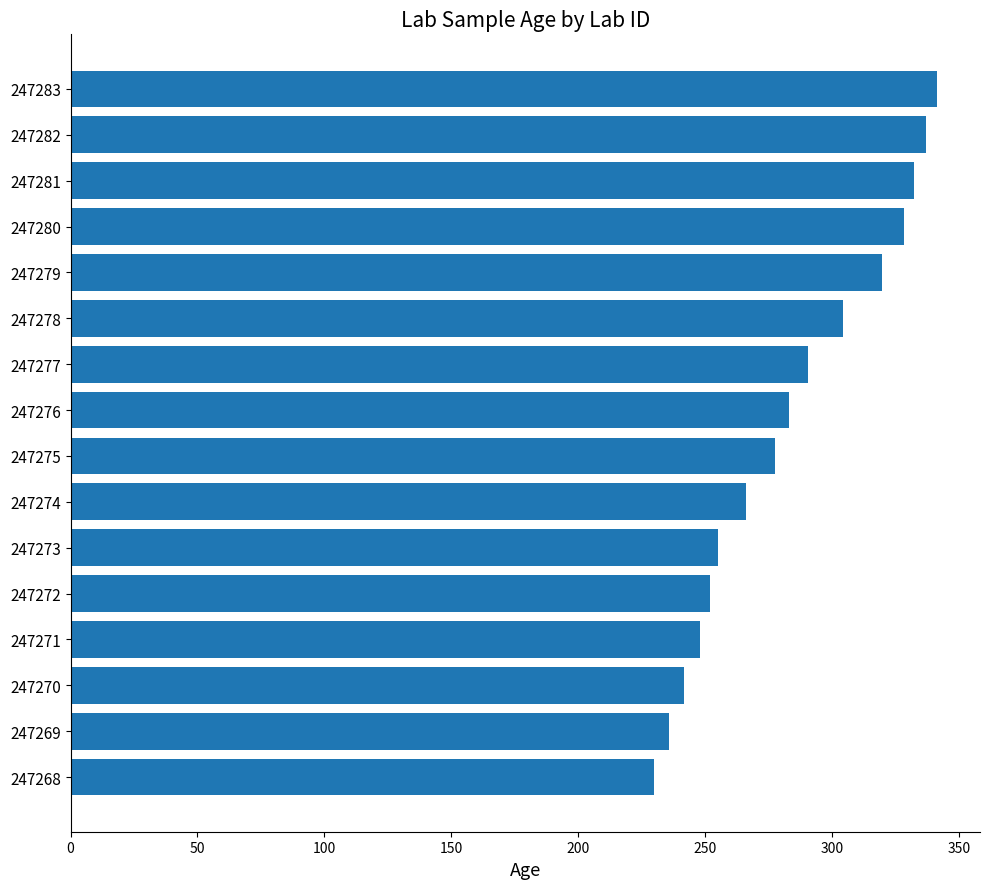

How many bars are there in total?

16